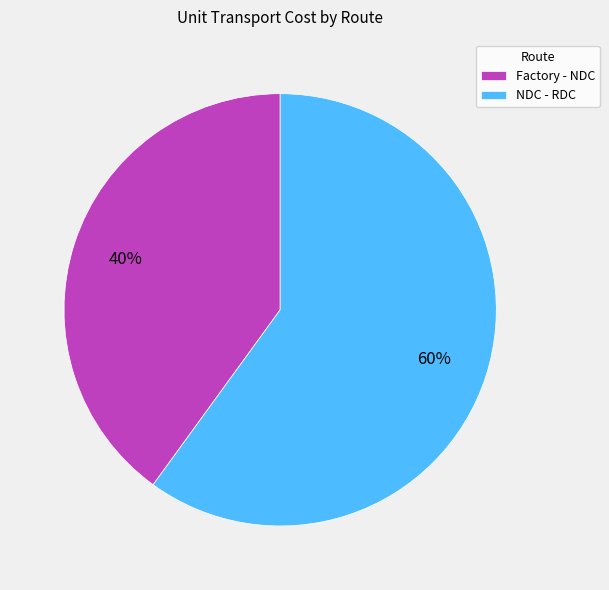

Which slice is the smallest?

Factory - NDC